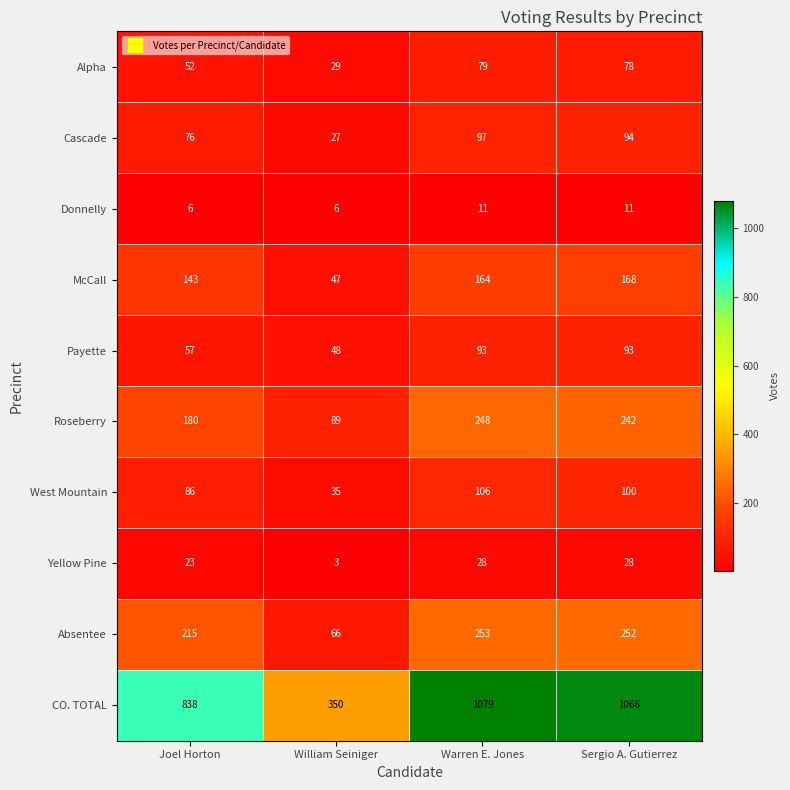

True or false: Roseberry has a value of 242 at Sergio A. Gutierrez.

True